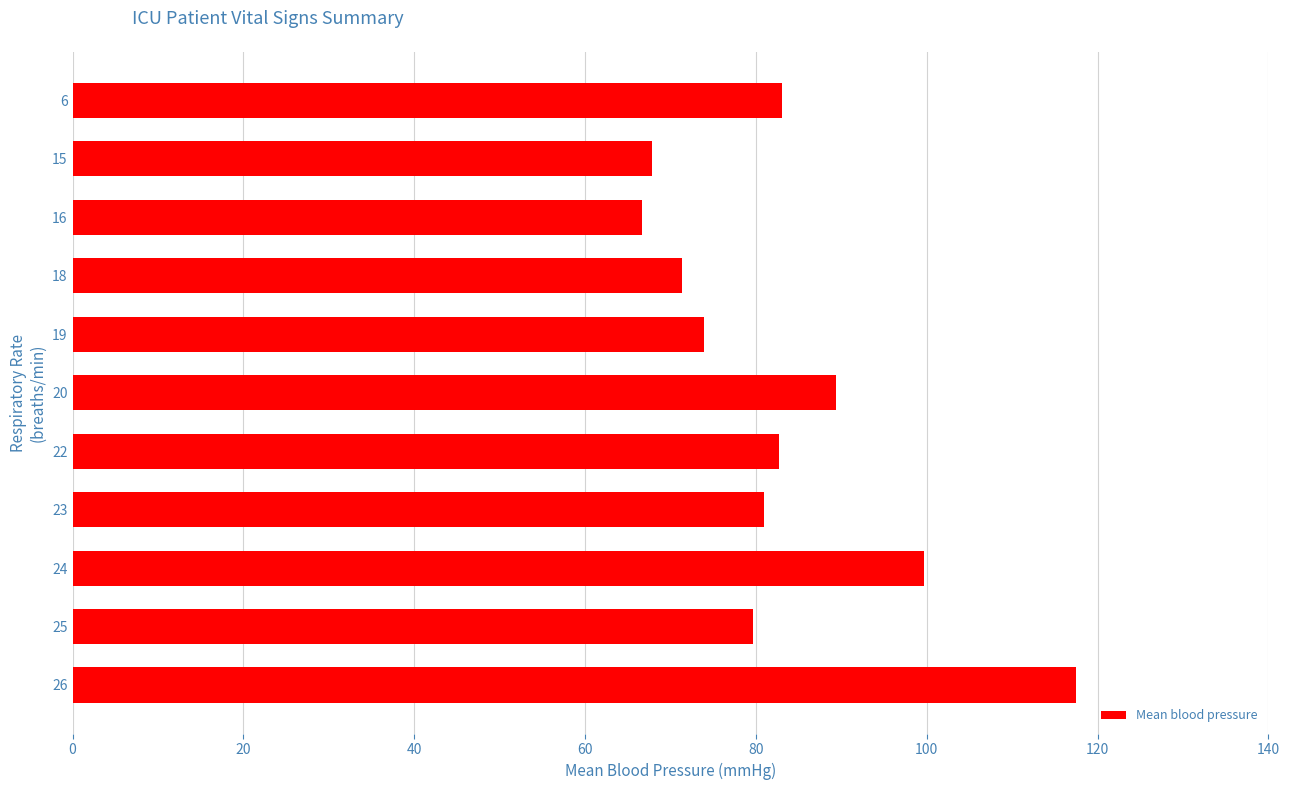

Are the bars grouped side by side (vs. stacked)?

No